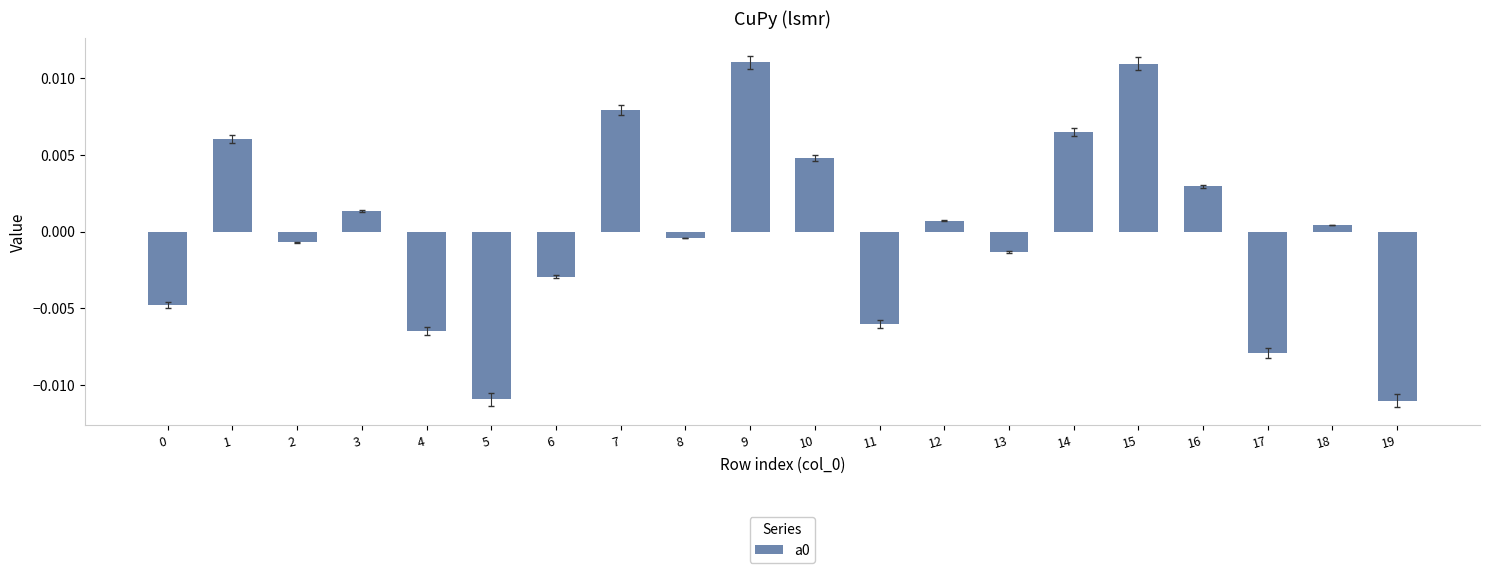

Between 17 and 11, which is larger?

11